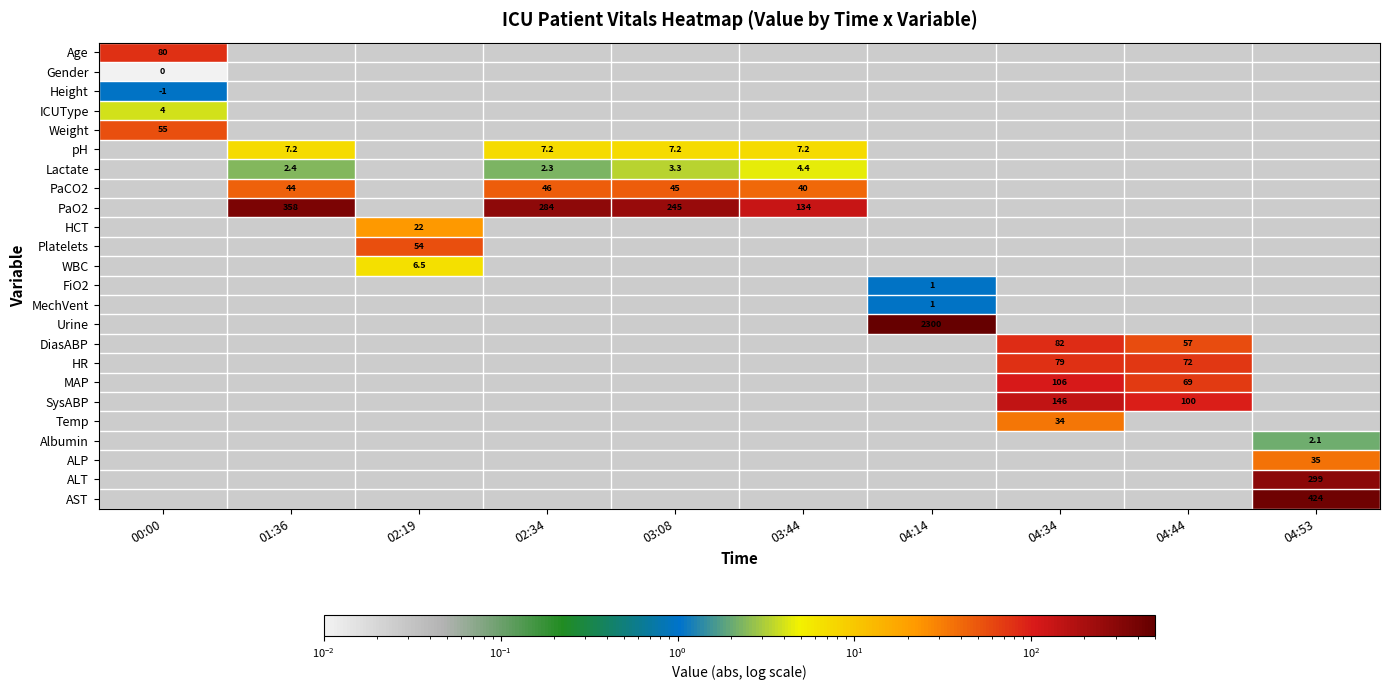

How many series are shown in this chart?

24